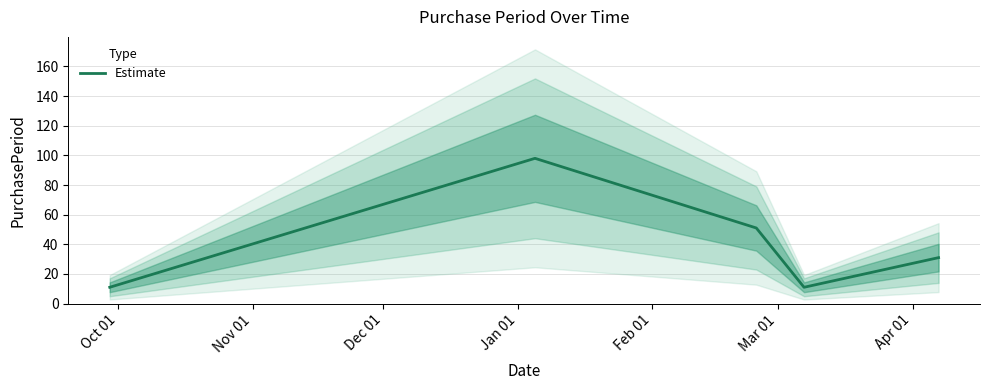

What is the lowest value of the Estimate series?

11